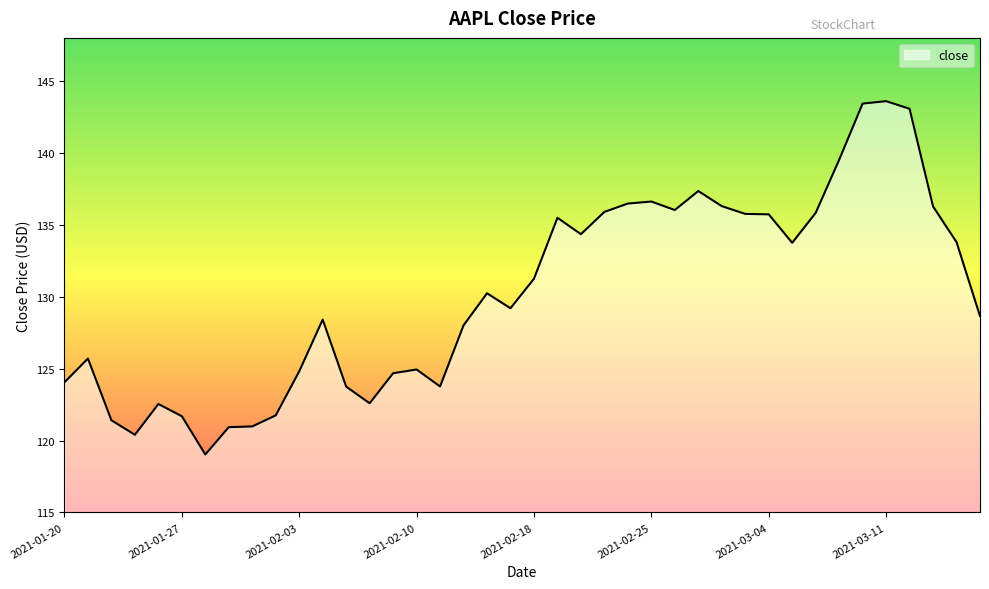

What is the difference between the maximum and minimum values?

24.6